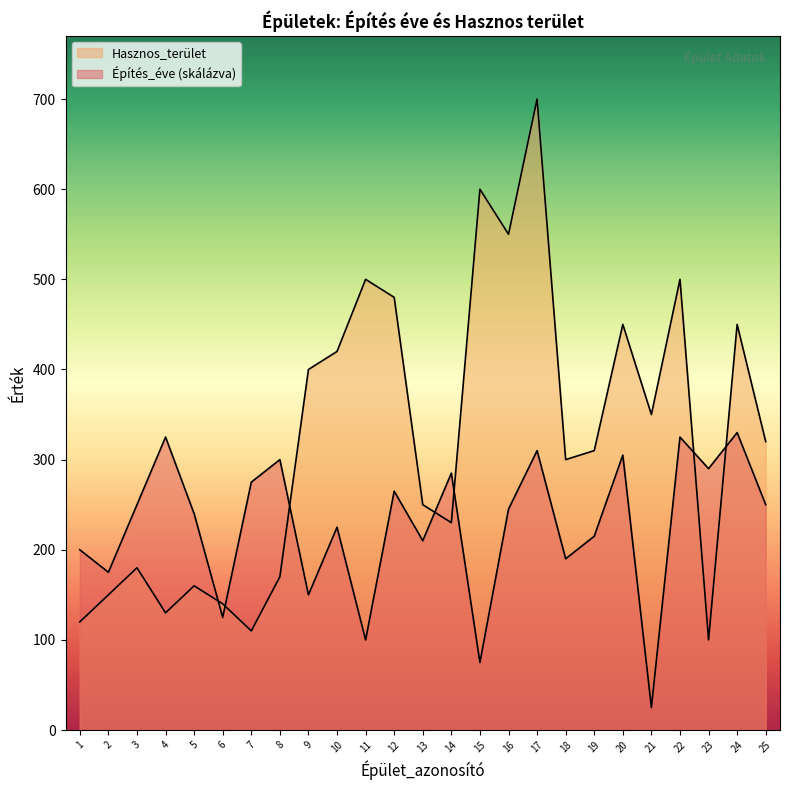

What is the value of the Hasznos_terület point at the 21st from the left?

350